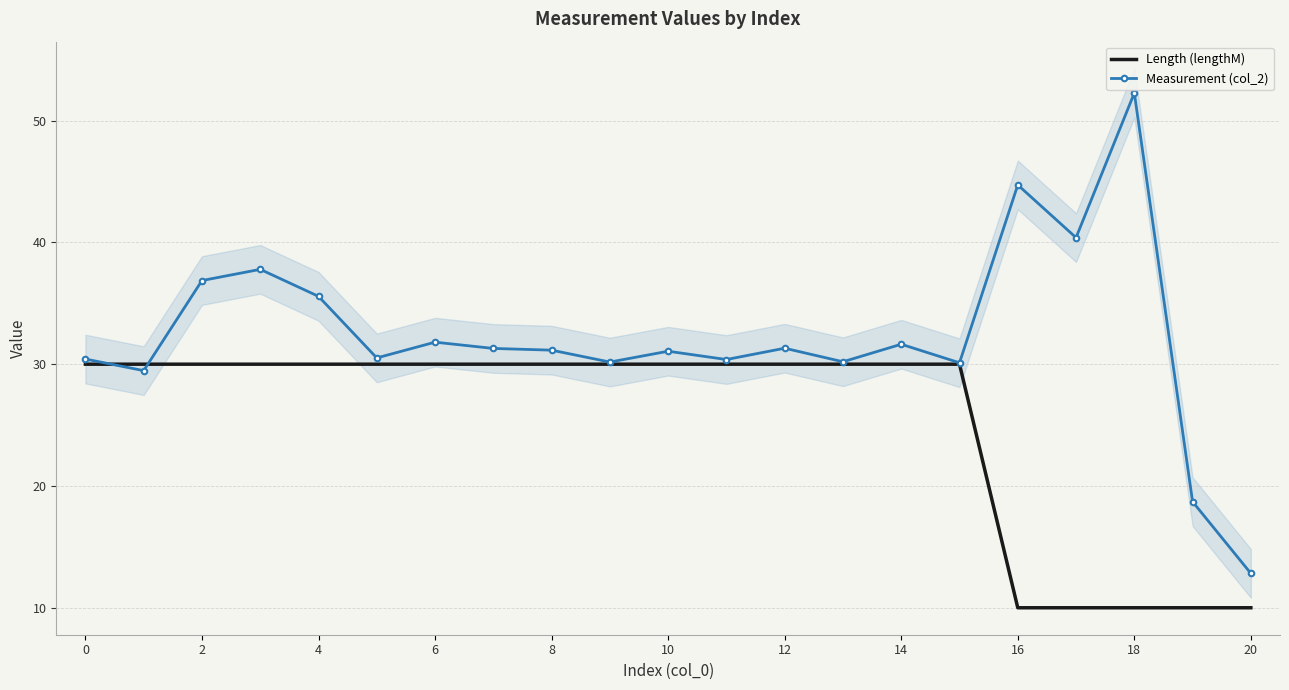

At which label does Measurement (col_2) reach its peak?

18